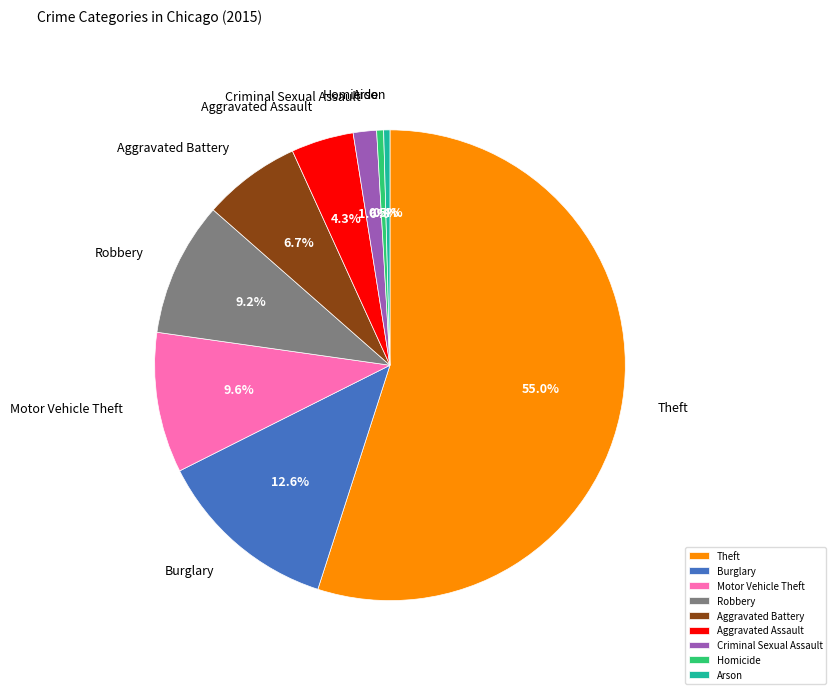

Is it true that Aggravated Battery is 7% of the pie?

True